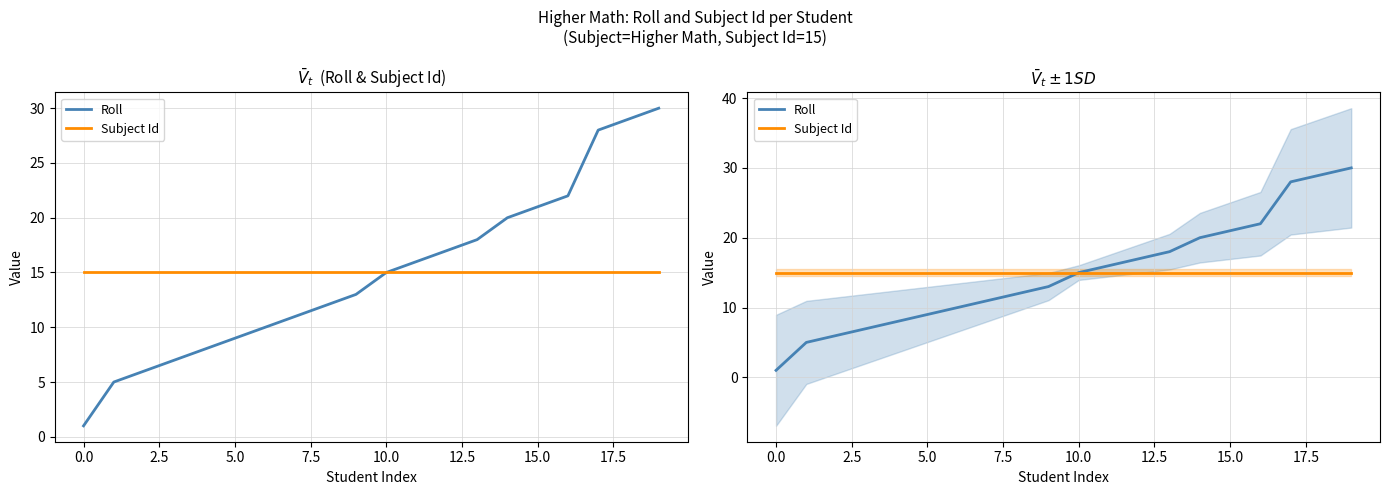

Which series has the widest spread of values?

Roll